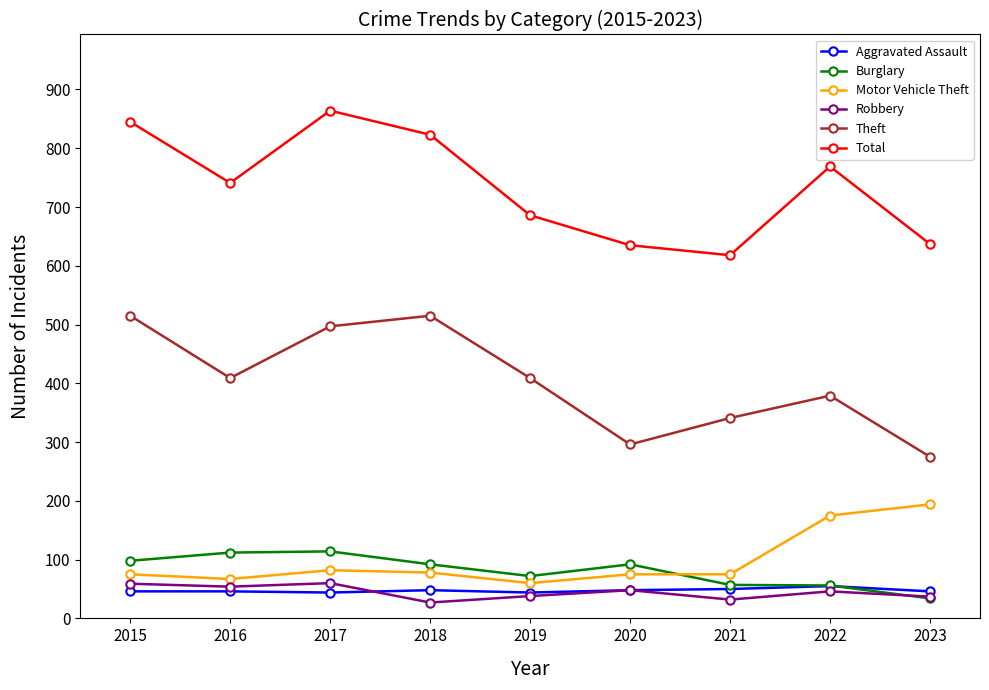

Between 2015 and 2019, which series saw the biggest shift?

Total